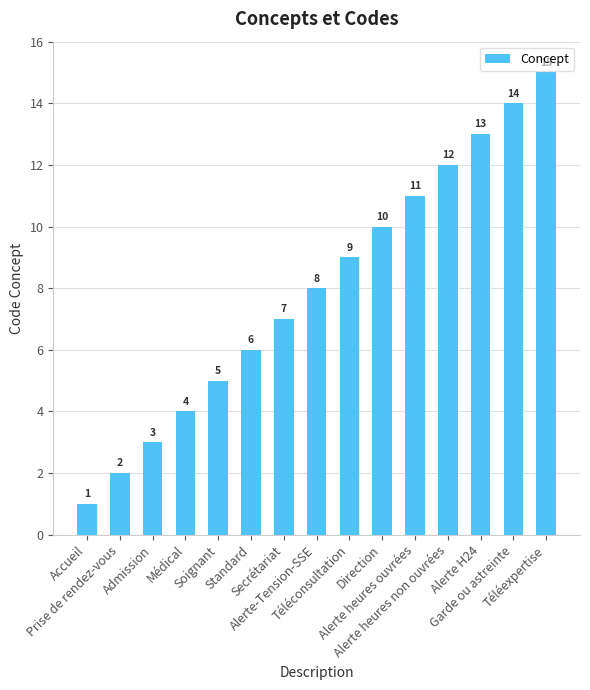

True or false: the data shows 12 at Alerte heures non ouvrées.

True